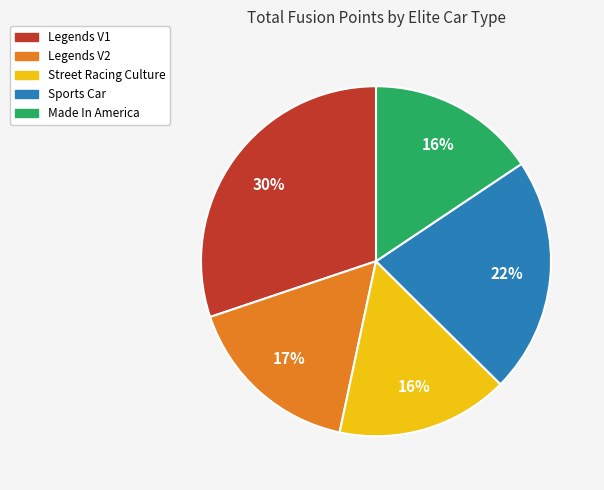

Count the number of slices in the pie.

5